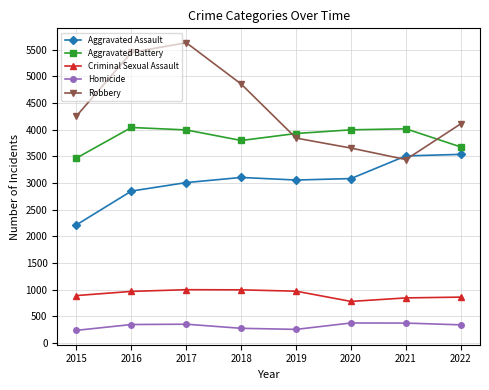

True or false: Criminal Sexual Assault and Homicide cross at least once.

False